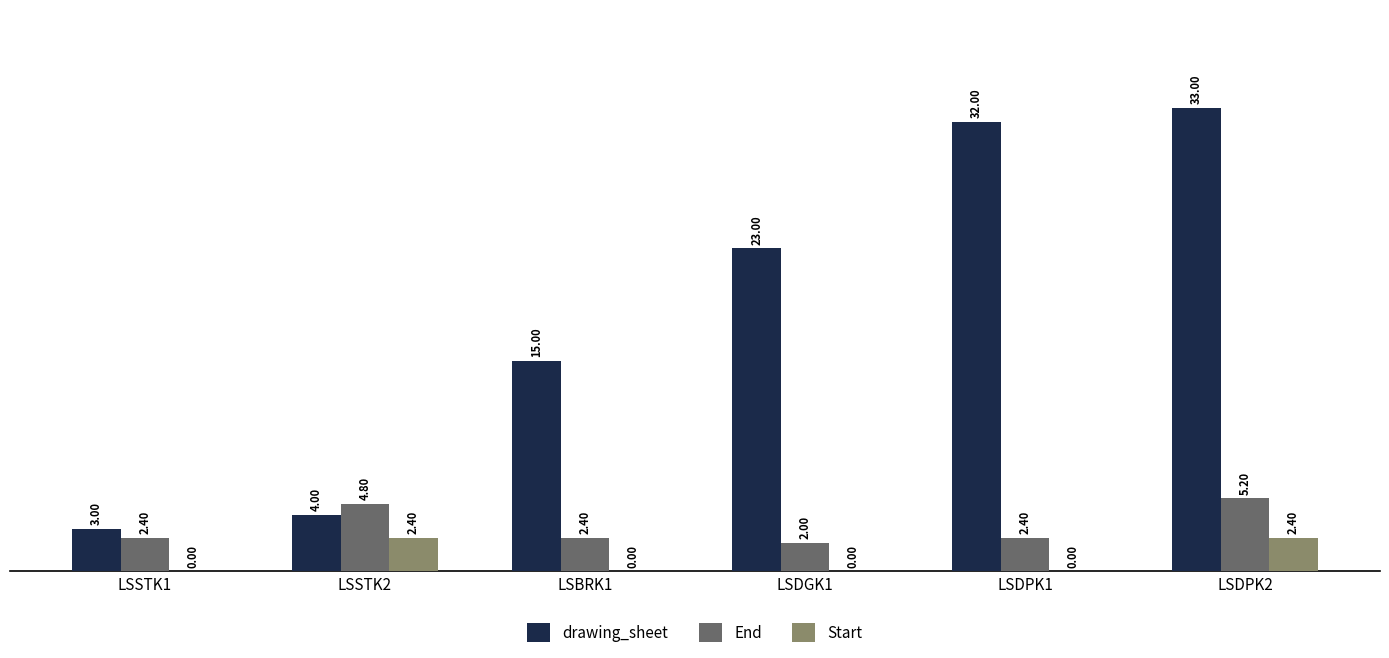

Which series has the largest total across all categories?

drawing_sheet